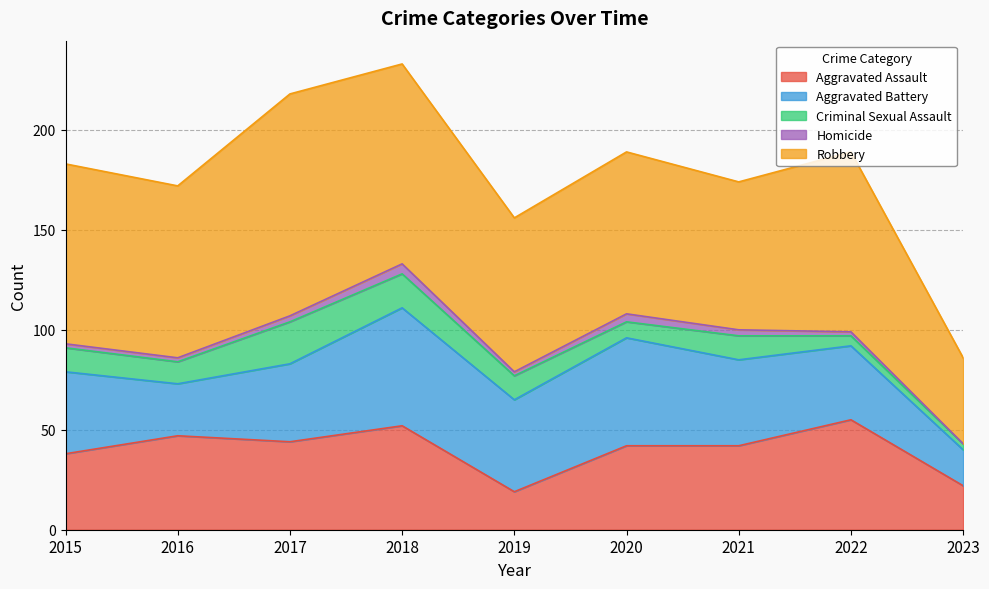

True or false: Aggravated Assault and Robbery cross at least once.

False